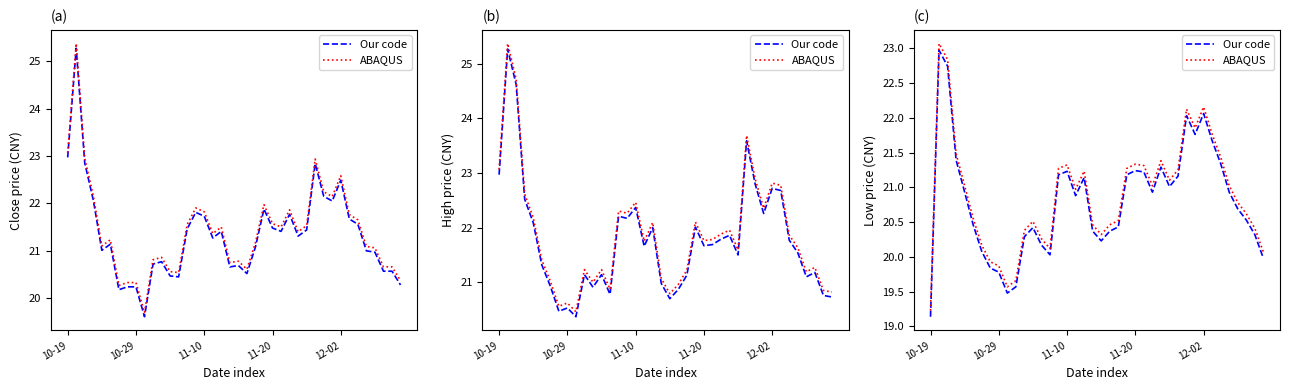

What are all the series names shown in the legend?

Our code, ABAQUS